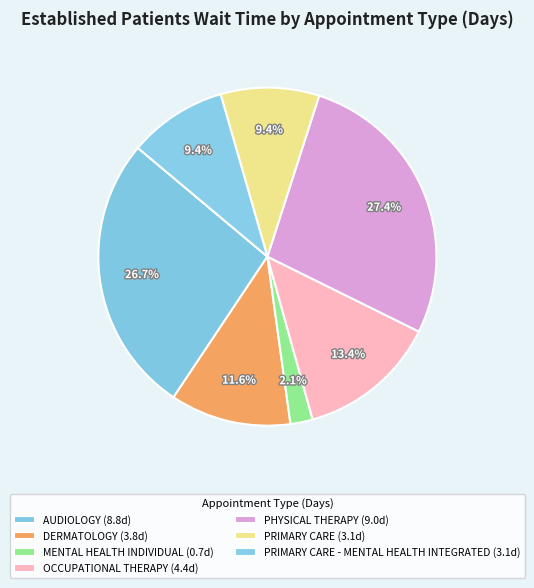

How many segments does this pie chart have?

7